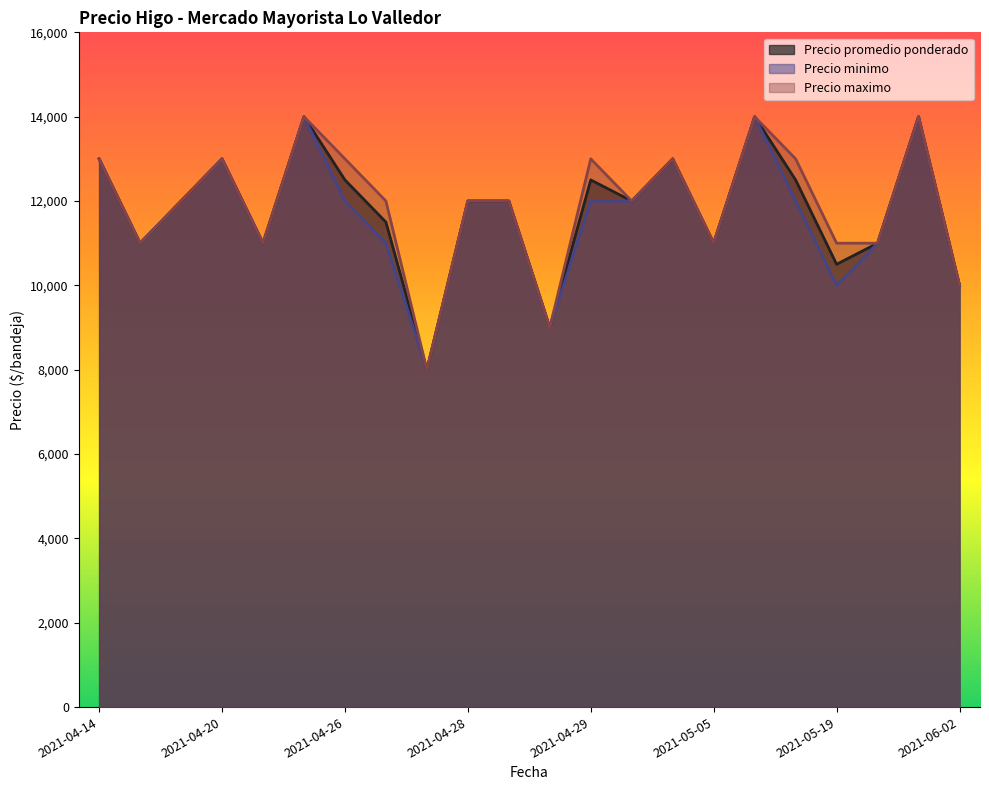

What is the label of the 3rd point from the right?

2021-05-26